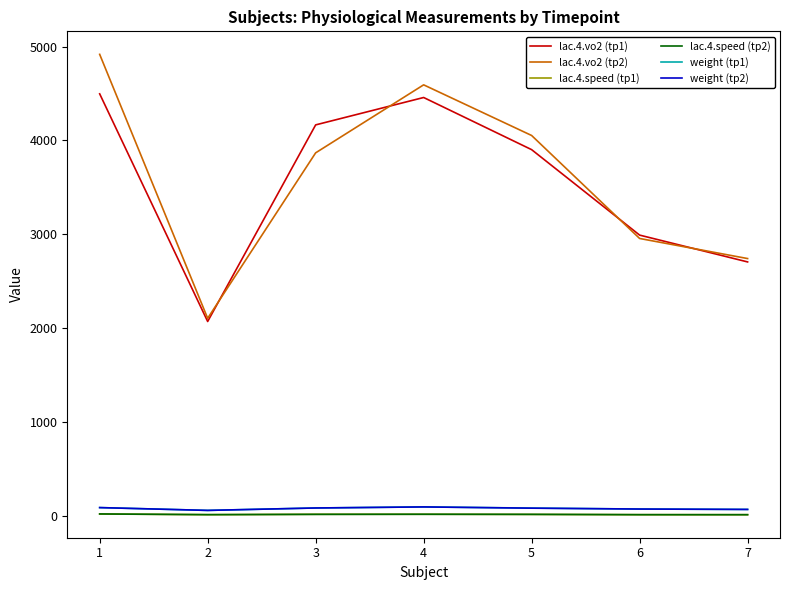

True or false: lac.4.vo2 (tp2) and weight (tp2) cross at least once.

False